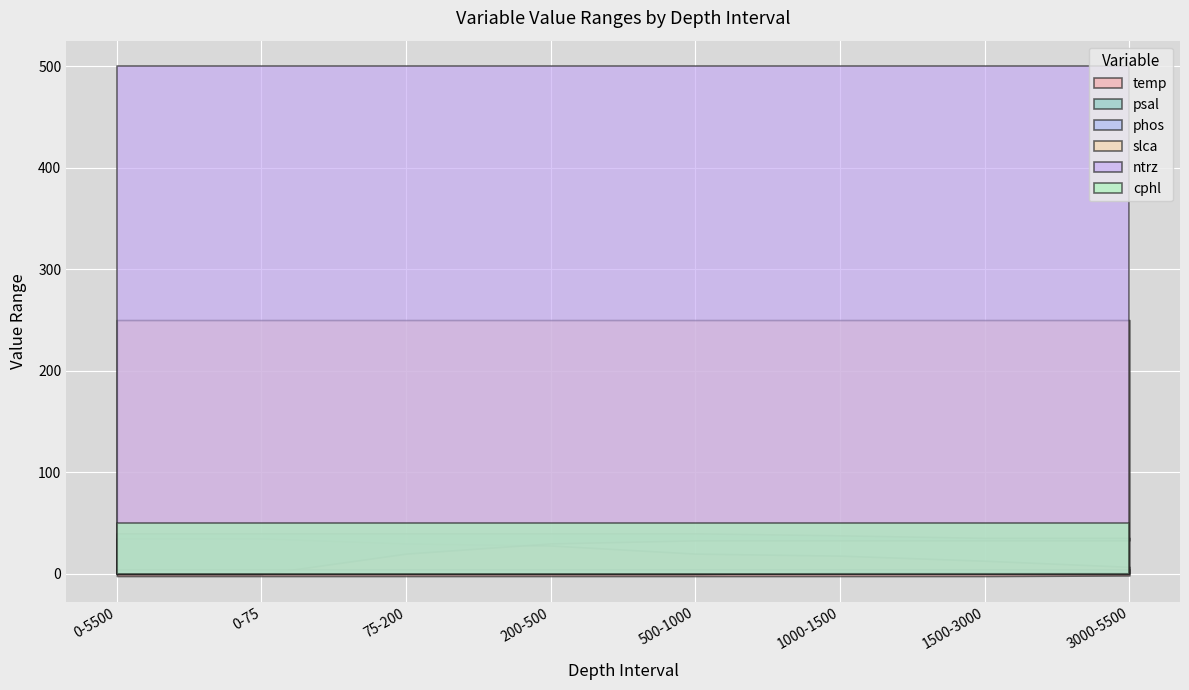

The value of phos at 1000-1500 is 4.5. True or false?

True